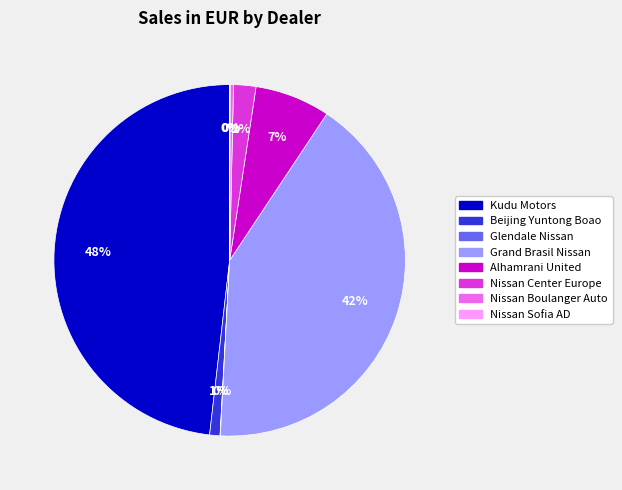

To the nearest percent, what portion does Nissan Center Europe represent?

2%